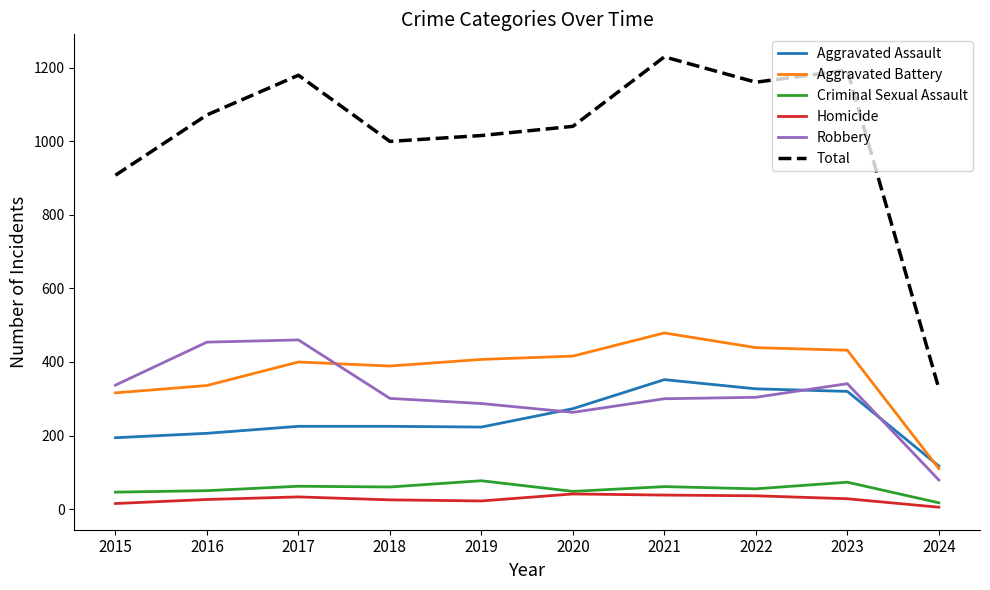

Is it true that Total equals 73 at 2024?

False